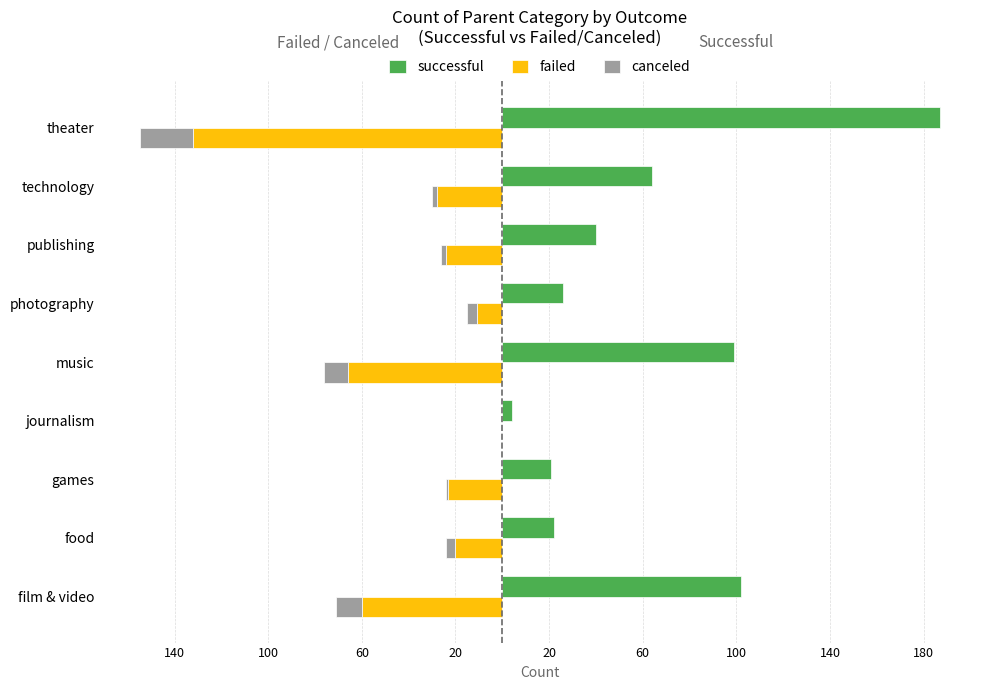

Rank the series at theater from highest to lowest value.

successful, canceled, failed